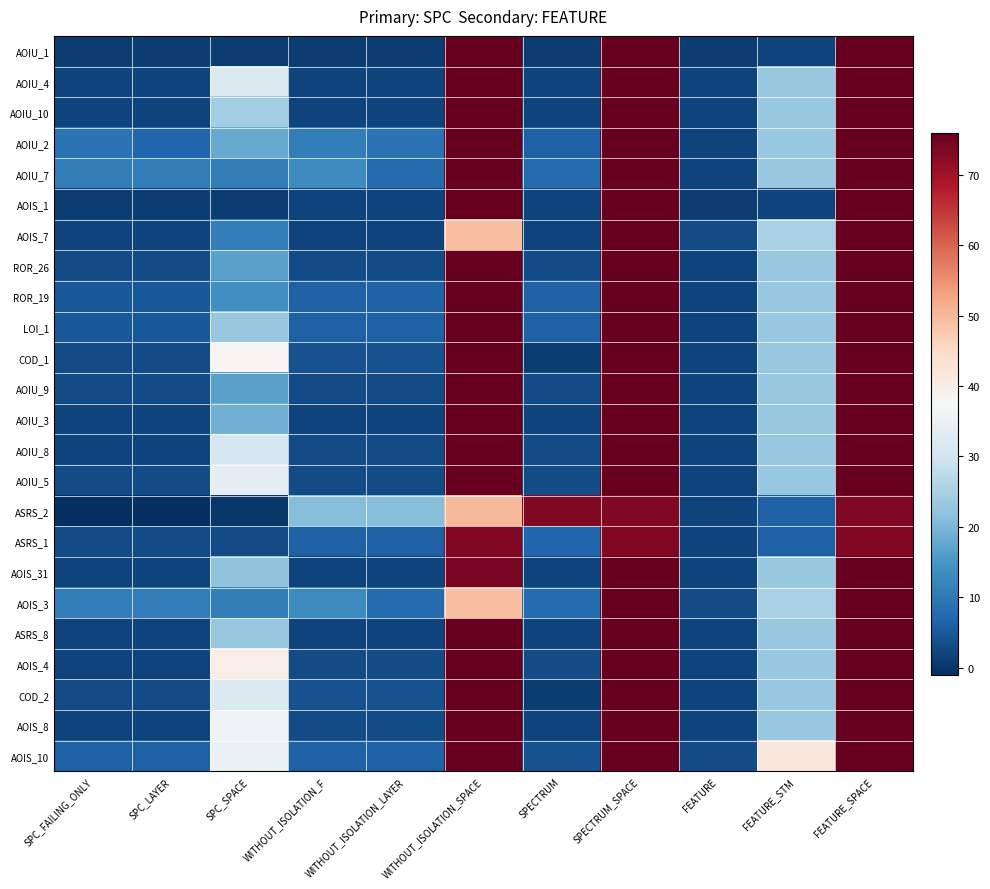

Reading left to right, extract all data points from this chart.

AOIU_1: SPC_FAILING_ONLY=1	SPC_LAYER=1	SPC_SPACE=1	WITHOUT_ISOLATION_F=1	WITHOUT_ISOLATION_LAYER=1	WITHOUT_ISOLATION_SPACE=76	SPECTRUM=1	SPECTRUM_SPACE=76	FEATURE=1	FEATURE_STM=2	FEATURE_SPACE=76
AOIU_4: SPC_FAILING_ONLY=2	SPC_LAYER=2	SPC_SPACE=32	WITHOUT_ISOLATION_F=2	WITHOUT_ISOLATION_LAYER=2	WITHOUT_ISOLATION_SPACE=76	SPECTRUM=2	SPECTRUM_SPACE=76	FEATURE=2	FEATURE_STM=23	FEATURE_SPACE=76
AOIU_10: SPC_FAILING_ONLY=2	SPC_LAYER=2	SPC_SPACE=24	WITHOUT_ISOLATION_F=2	WITHOUT_ISOLATION_LAYER=2	WITHOUT_ISOLATION_SPACE=76	SPECTRUM=2	SPECTRUM_SPACE=76	FEATURE=2	FEATURE_STM=23	FEATURE_SPACE=76
AOIU_2: SPC_FAILING_ONLY=9	SPC_LAYER=7	SPC_SPACE=18	WITHOUT_ISOLATION_F=11	WITHOUT_ISOLATION_LAYER=9	WITHOUT_ISOLATION_SPACE=76	SPECTRUM=6	SPECTRUM_SPACE=76	FEATURE=2	FEATURE_STM=23	FEATURE_SPACE=76
AOIU_7: SPC_FAILING_ONLY=11	SPC_LAYER=11	SPC_SPACE=11	WITHOUT_ISOLATION_F=13	WITHOUT_ISOLATION_LAYER=8	WITHOUT_ISOLATION_SPACE=76	SPECTRUM=8	SPECTRUM_SPACE=76	FEATURE=2	FEATURE_STM=23	FEATURE_SPACE=76
AOIS_1: SPC_FAILING_ONLY=1	SPC_LAYER=1	SPC_SPACE=1	WITHOUT_ISOLATION_F=2	WITHOUT_ISOLATION_LAYER=2	WITHOUT_ISOLATION_SPACE=76	SPECTRUM=2	SPECTRUM_SPACE=76	FEATURE=1	FEATURE_STM=2	FEATURE_SPACE=76
AOIS_7: SPC_FAILING_ONLY=2	SPC_LAYER=2	SPC_SPACE=11	WITHOUT_ISOLATION_F=2	WITHOUT_ISOLATION_LAYER=2	WITHOUT_ISOLATION_SPACE=49	SPECTRUM=2	SPECTRUM_SPACE=76	FEATURE=3	FEATURE_STM=25	FEATURE_SPACE=76
ROR_26: SPC_FAILING_ONLY=3	SPC_LAYER=3	SPC_SPACE=17	WITHOUT_ISOLATION_F=3	WITHOUT_ISOLATION_LAYER=3	WITHOUT_ISOLATION_SPACE=76	SPECTRUM=3	SPECTRUM_SPACE=76	FEATURE=2	FEATURE_STM=23	FEATURE_SPACE=76
ROR_19: SPC_FAILING_ONLY=5	SPC_LAYER=5	SPC_SPACE=14	WITHOUT_ISOLATION_F=6	WITHOUT_ISOLATION_LAYER=6	WITHOUT_ISOLATION_SPACE=76	SPECTRUM=6	SPECTRUM_SPACE=76	FEATURE=2	FEATURE_STM=23	FEATURE_SPACE=76
LOI_1: SPC_FAILING_ONLY=5	SPC_LAYER=5	SPC_SPACE=23	WITHOUT_ISOLATION_F=6	WITHOUT_ISOLATION_LAYER=6	WITHOUT_ISOLATION_SPACE=76	SPECTRUM=6	SPECTRUM_SPACE=76	FEATURE=2	FEATURE_STM=23	FEATURE_SPACE=76
COD_1: SPC_FAILING_ONLY=3	SPC_LAYER=3	SPC_SPACE=38	WITHOUT_ISOLATION_F=4	WITHOUT_ISOLATION_LAYER=4	WITHOUT_ISOLATION_SPACE=76	SPECTRUM=1	SPECTRUM_SPACE=76	FEATURE=2	FEATURE_STM=23	FEATURE_SPACE=76
AOIU_9: SPC_FAILING_ONLY=3	SPC_LAYER=3	SPC_SPACE=17	WITHOUT_ISOLATION_F=3	WITHOUT_ISOLATION_LAYER=3	WITHOUT_ISOLATION_SPACE=76	SPECTRUM=3	SPECTRUM_SPACE=76	FEATURE=2	FEATURE_STM=23	FEATURE_SPACE=76
AOIU_3: SPC_FAILING_ONLY=2	SPC_LAYER=2	SPC_SPACE=19	WITHOUT_ISOLATION_F=2	WITHOUT_ISOLATION_LAYER=2	WITHOUT_ISOLATION_SPACE=76	SPECTRUM=2	SPECTRUM_SPACE=76	FEATURE=2	FEATURE_STM=23	FEATURE_SPACE=76
AOIU_8: SPC_FAILING_ONLY=2	SPC_LAYER=2	SPC_SPACE=31	WITHOUT_ISOLATION_F=3	WITHOUT_ISOLATION_LAYER=3	WITHOUT_ISOLATION_SPACE=76	SPECTRUM=3	SPECTRUM_SPACE=76	FEATURE=2	FEATURE_STM=23	FEATURE_SPACE=76
AOIU_5: SPC_FAILING_ONLY=3	SPC_LAYER=3	SPC_SPACE=34	WITHOUT_ISOLATION_F=3	WITHOUT_ISOLATION_LAYER=3	WITHOUT_ISOLATION_SPACE=76	SPECTRUM=3	SPECTRUM_SPACE=76	FEATURE=2	FEATURE_STM=23	FEATURE_SPACE=76
ASRS_2: SPC_FAILING_ONLY=-1	SPC_LAYER=-1	SPC_SPACE=0	WITHOUT_ISOLATION_F=21	WITHOUT_ISOLATION_LAYER=21	WITHOUT_ISOLATION_SPACE=50	SPECTRUM=73	SPECTRUM_SPACE=73	FEATURE=2	FEATURE_STM=6	FEATURE_SPACE=73
ASRS_1: SPC_FAILING_ONLY=3	SPC_LAYER=3	SPC_SPACE=3	WITHOUT_ISOLATION_F=6	WITHOUT_ISOLATION_LAYER=6	WITHOUT_ISOLATION_SPACE=73	SPECTRUM=7	SPECTRUM_SPACE=73	FEATURE=2	FEATURE_STM=6	FEATURE_SPACE=73
AOIS_31: SPC_FAILING_ONLY=2	SPC_LAYER=2	SPC_SPACE=22	WITHOUT_ISOLATION_F=2	WITHOUT_ISOLATION_LAYER=2	WITHOUT_ISOLATION_SPACE=74	SPECTRUM=2	SPECTRUM_SPACE=76	FEATURE=2	FEATURE_STM=23	FEATURE_SPACE=76
AOIS_3: SPC_FAILING_ONLY=11	SPC_LAYER=11	SPC_SPACE=11	WITHOUT_ISOLATION_F=13	WITHOUT_ISOLATION_LAYER=8	WITHOUT_ISOLATION_SPACE=49	SPECTRUM=8	SPECTRUM_SPACE=76	FEATURE=3	FEATURE_STM=25	FEATURE_SPACE=76
ASRS_8: SPC_FAILING_ONLY=2	SPC_LAYER=2	SPC_SPACE=23	WITHOUT_ISOLATION_F=2	WITHOUT_ISOLATION_LAYER=2	WITHOUT_ISOLATION_SPACE=76	SPECTRUM=2	SPECTRUM_SPACE=76	FEATURE=2	FEATURE_STM=23	FEATURE_SPACE=76
AOIS_4: SPC_FAILING_ONLY=2	SPC_LAYER=2	SPC_SPACE=40	WITHOUT_ISOLATION_F=3	WITHOUT_ISOLATION_LAYER=3	WITHOUT_ISOLATION_SPACE=76	SPECTRUM=3	SPECTRUM_SPACE=76	FEATURE=2	FEATURE_STM=23	FEATURE_SPACE=76
COD_2: SPC_FAILING_ONLY=3	SPC_LAYER=3	SPC_SPACE=32	WITHOUT_ISOLATION_F=4	WITHOUT_ISOLATION_LAYER=4	WITHOUT_ISOLATION_SPACE=76	SPECTRUM=1	SPECTRUM_SPACE=76	FEATURE=2	FEATURE_STM=23	FEATURE_SPACE=76
AOIS_8: SPC_FAILING_ONLY=2	SPC_LAYER=2	SPC_SPACE=36	WITHOUT_ISOLATION_F=3	WITHOUT_ISOLATION_LAYER=3	WITHOUT_ISOLATION_SPACE=76	SPECTRUM=2	SPECTRUM_SPACE=76	FEATURE=2	FEATURE_STM=23	FEATURE_SPACE=76
AOIS_10: SPC_FAILING_ONLY=6	SPC_LAYER=6	SPC_SPACE=35	WITHOUT_ISOLATION_F=6	WITHOUT_ISOLATION_LAYER=6	WITHOUT_ISOLATION_SPACE=76	SPECTRUM=4	SPECTRUM_SPACE=76	FEATURE=3	FEATURE_STM=42	FEATURE_SPACE=76